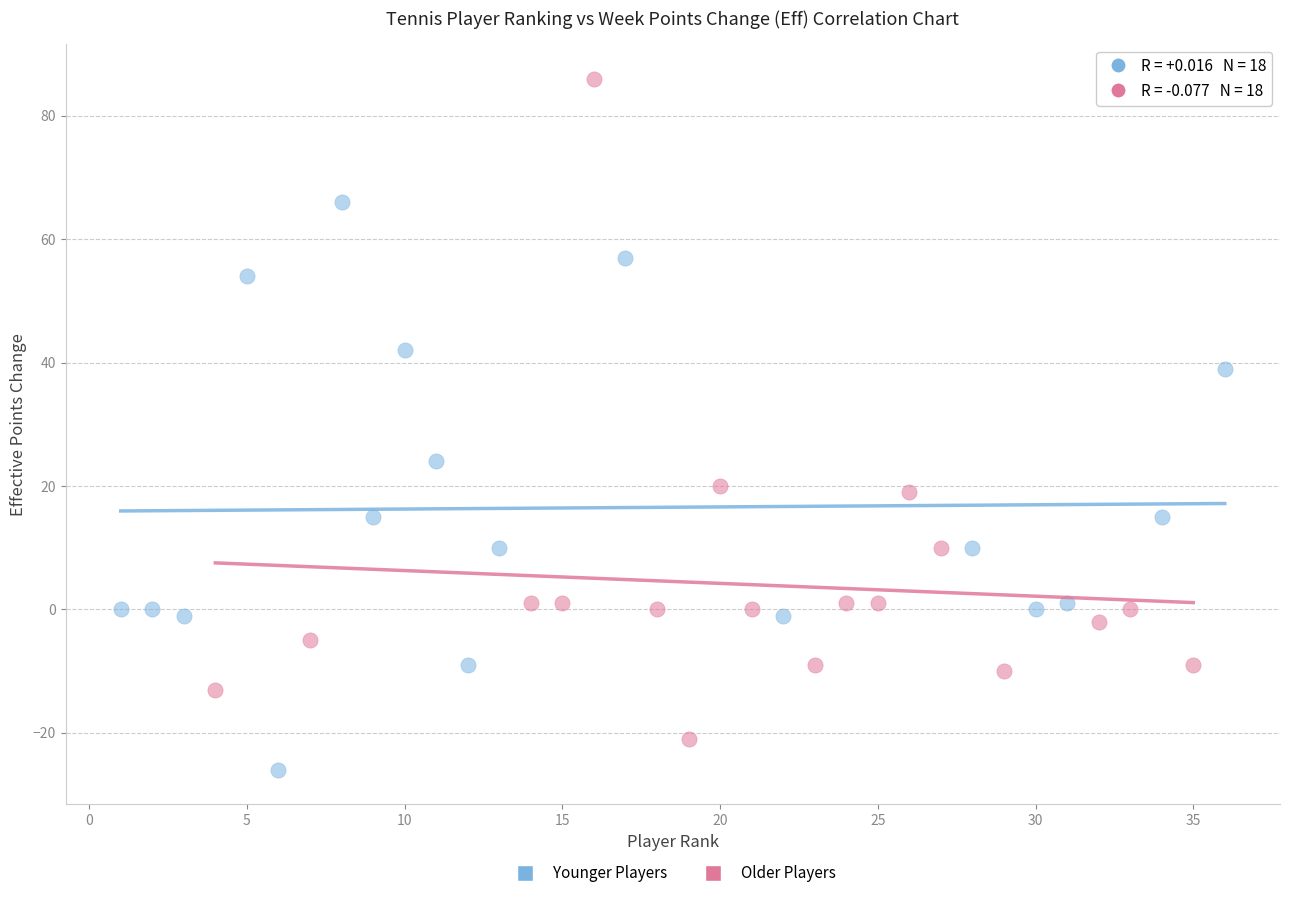

Which series has the largest Y range (max minus min)?

Older Players